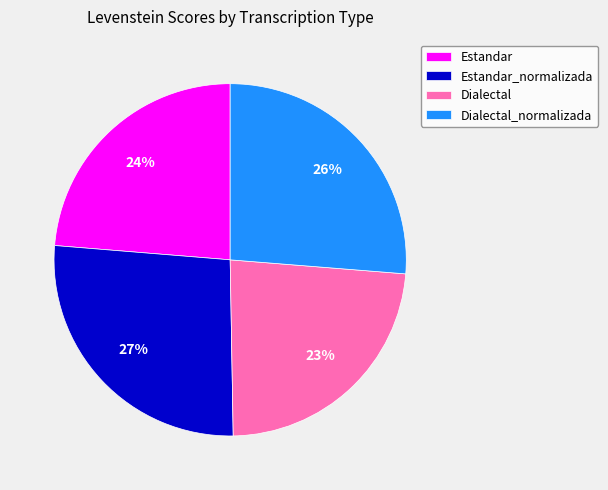

Approximately how many times larger is the value at Dialectal compared to Estandar?

1.0